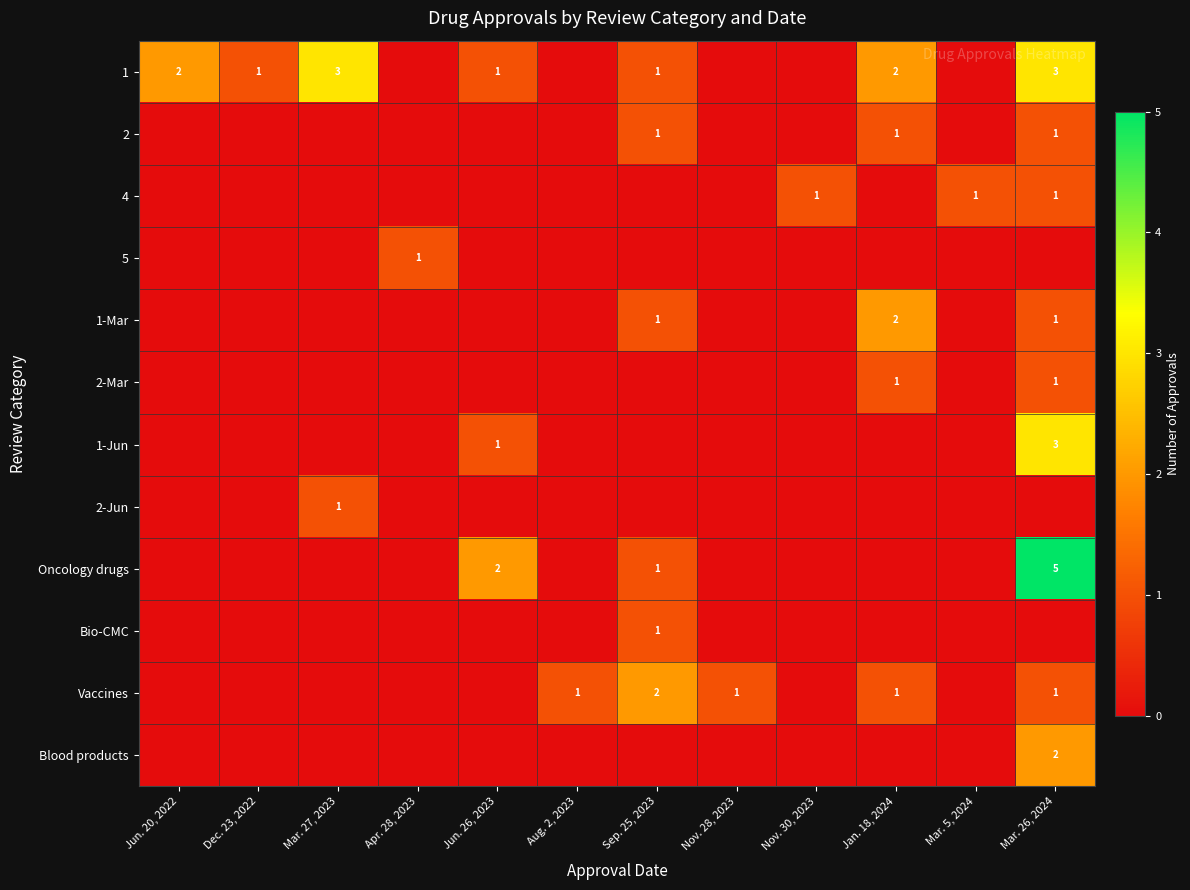

The Bio-CMC series shows 0 at Nov. 28, 2023. True or false?

False